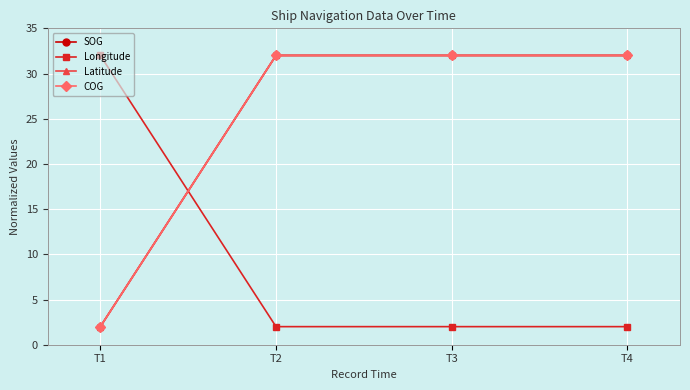

Does the chart display data point markers on the line(s)?

Yes